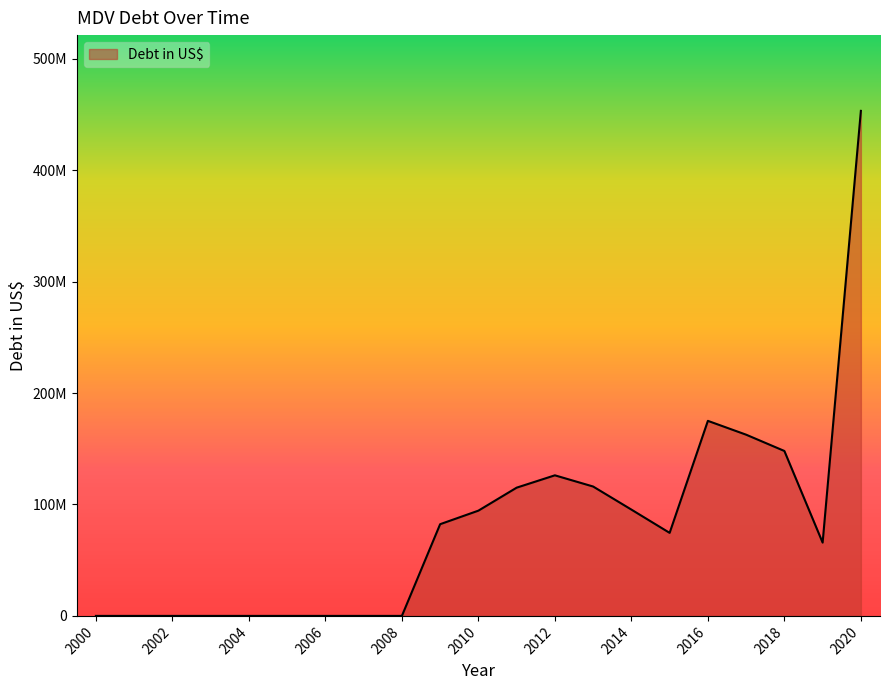

Is this an area chart (filled region under the line)?

Yes